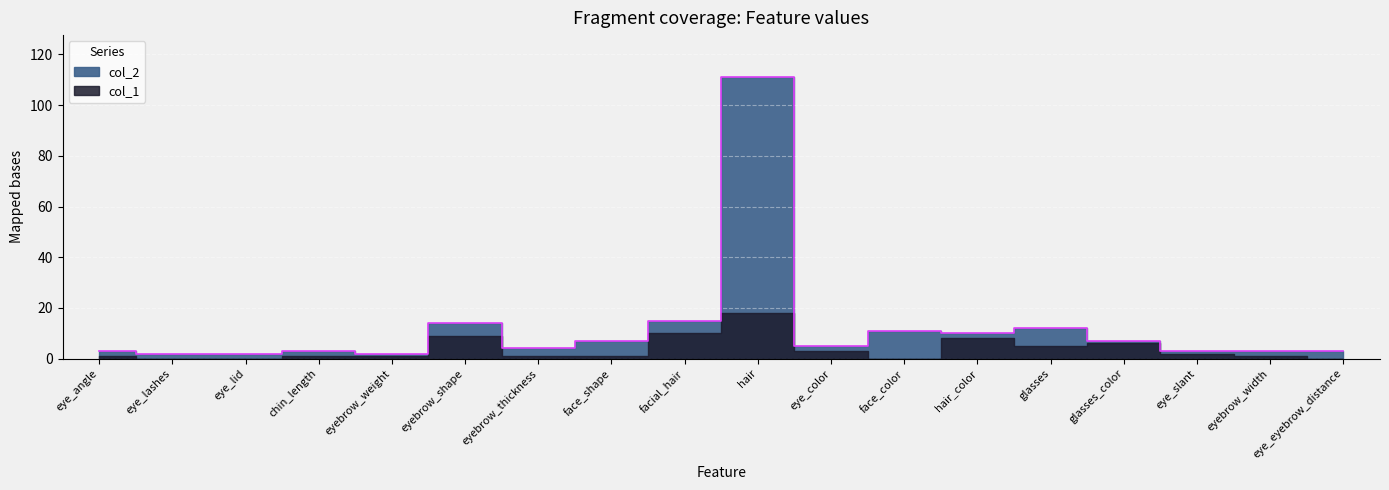

Approximately how many times larger is the value at hair_color compared to eyebrow_weight?

5.0